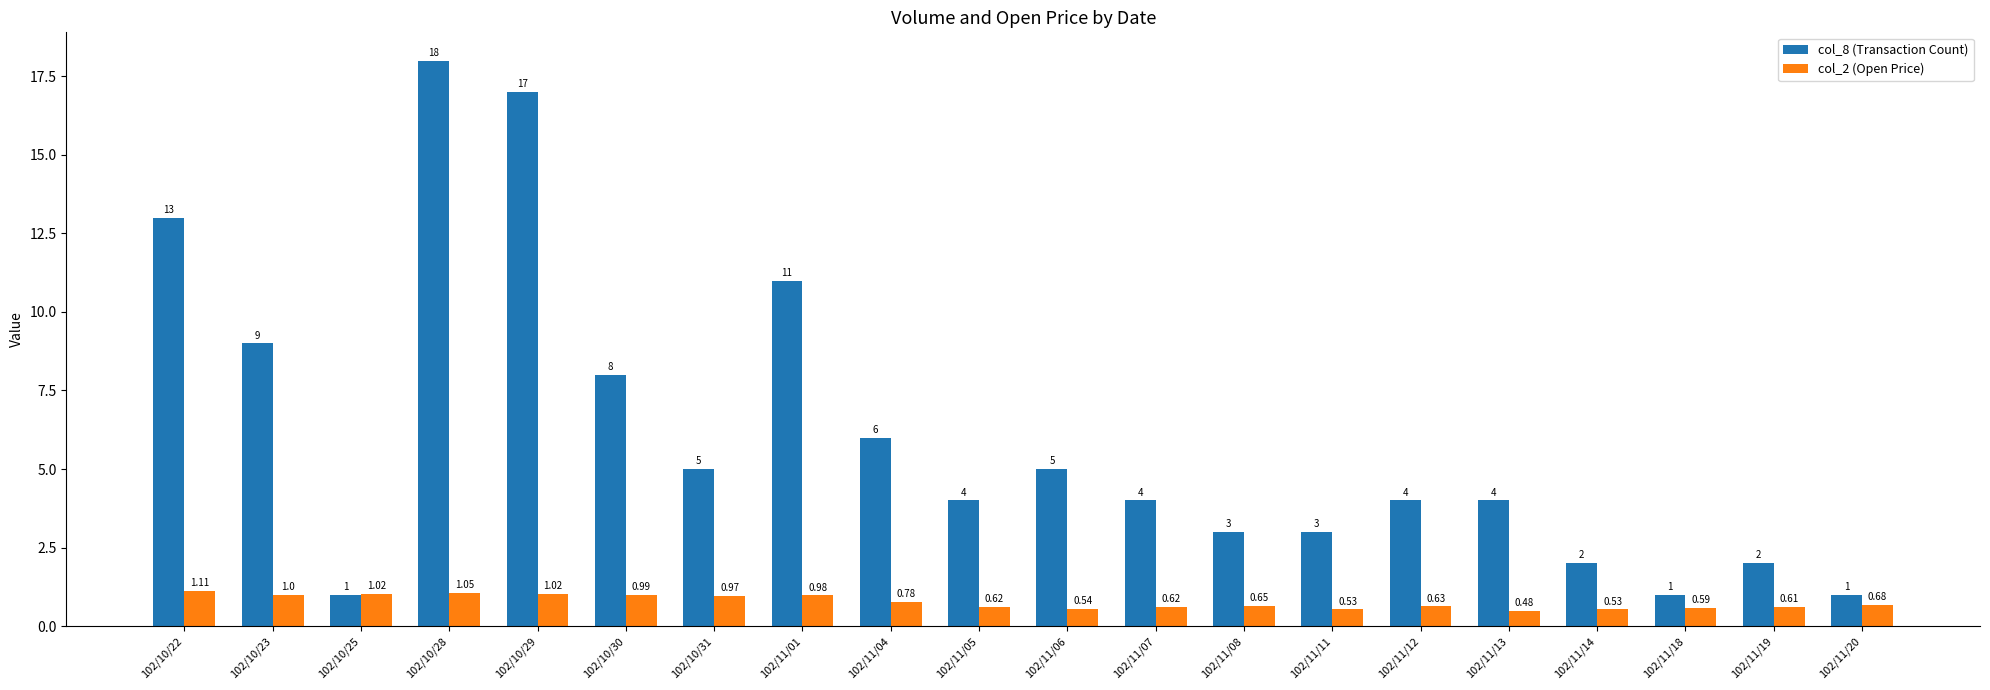

What position from the left is 102/10/29?

5